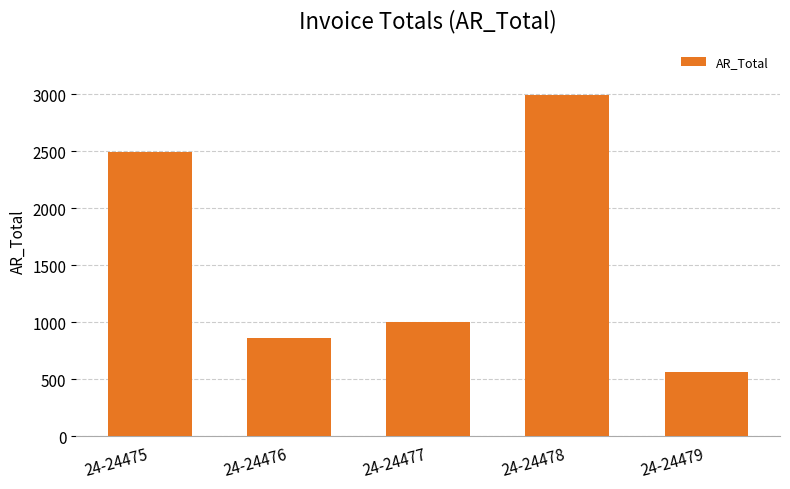

What is the minimum value shown in the chart?

563.4